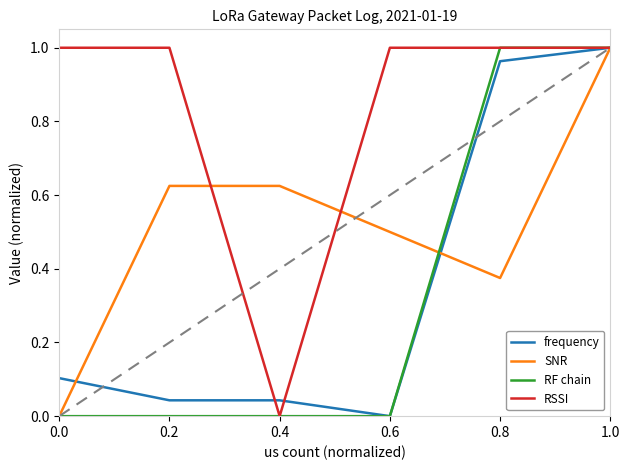

Between 0.2 and 0.4, which series saw the biggest shift?

RSSI